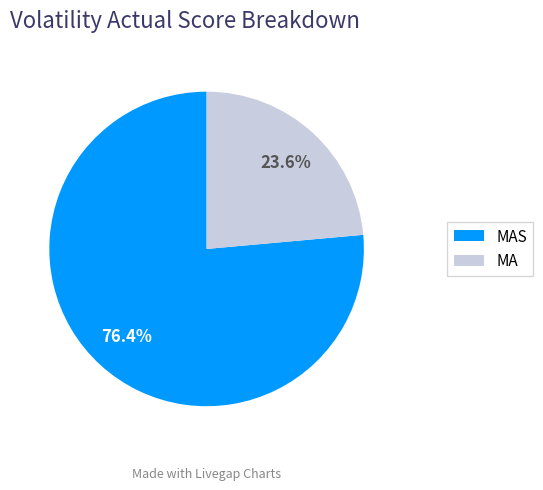

Is there any slice that represents more than half of the pie?

Yes